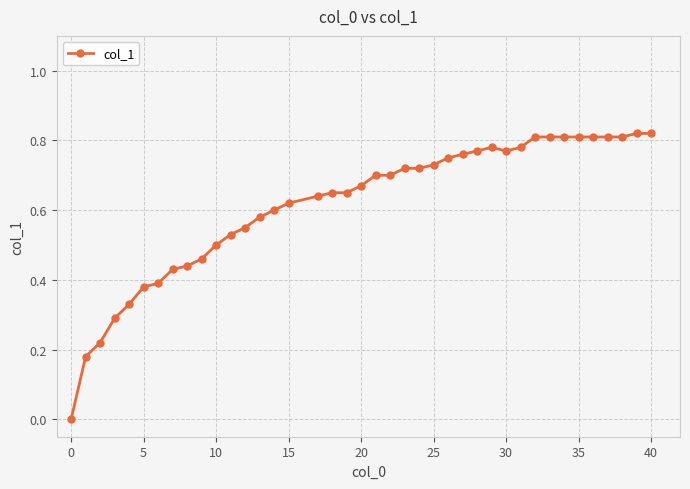

Is this an area chart (filled region under the line)?

No